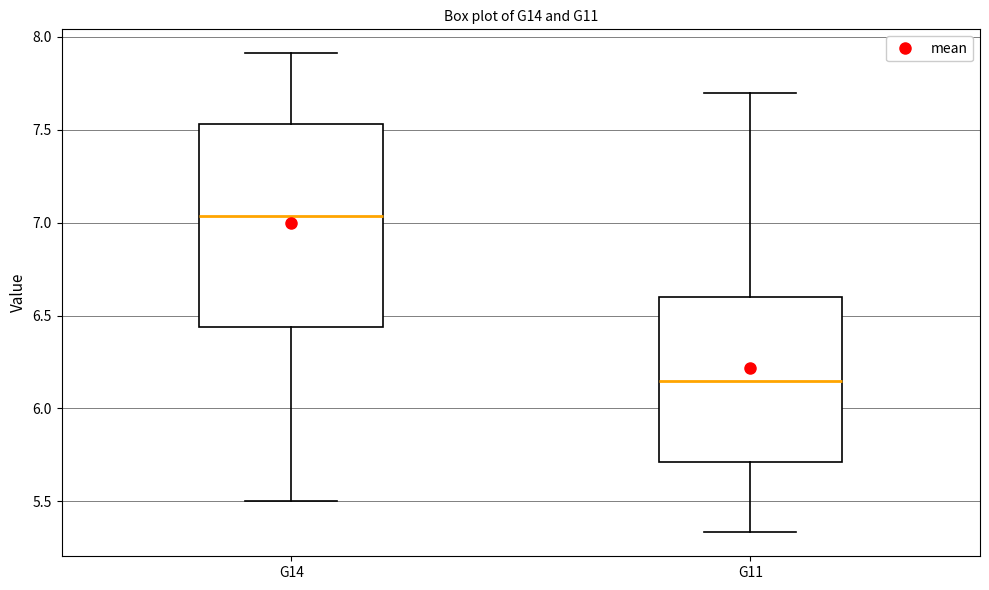

Where does the upper whisker of the box for G11 end on the y-axis? The values are not printed on the chart, so give them approximately, as read against the axis.

7.70